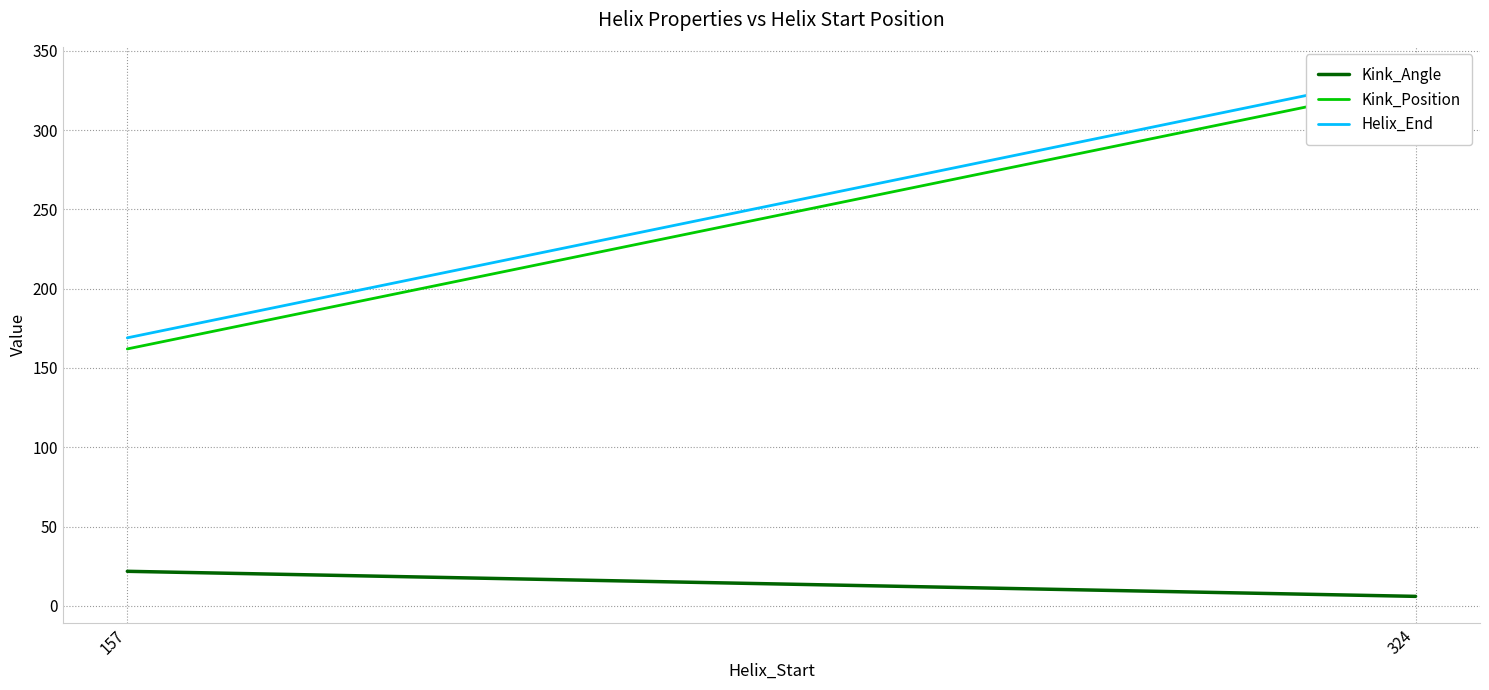

True or false: Helix_End has a value of 42.6 at 157.

False